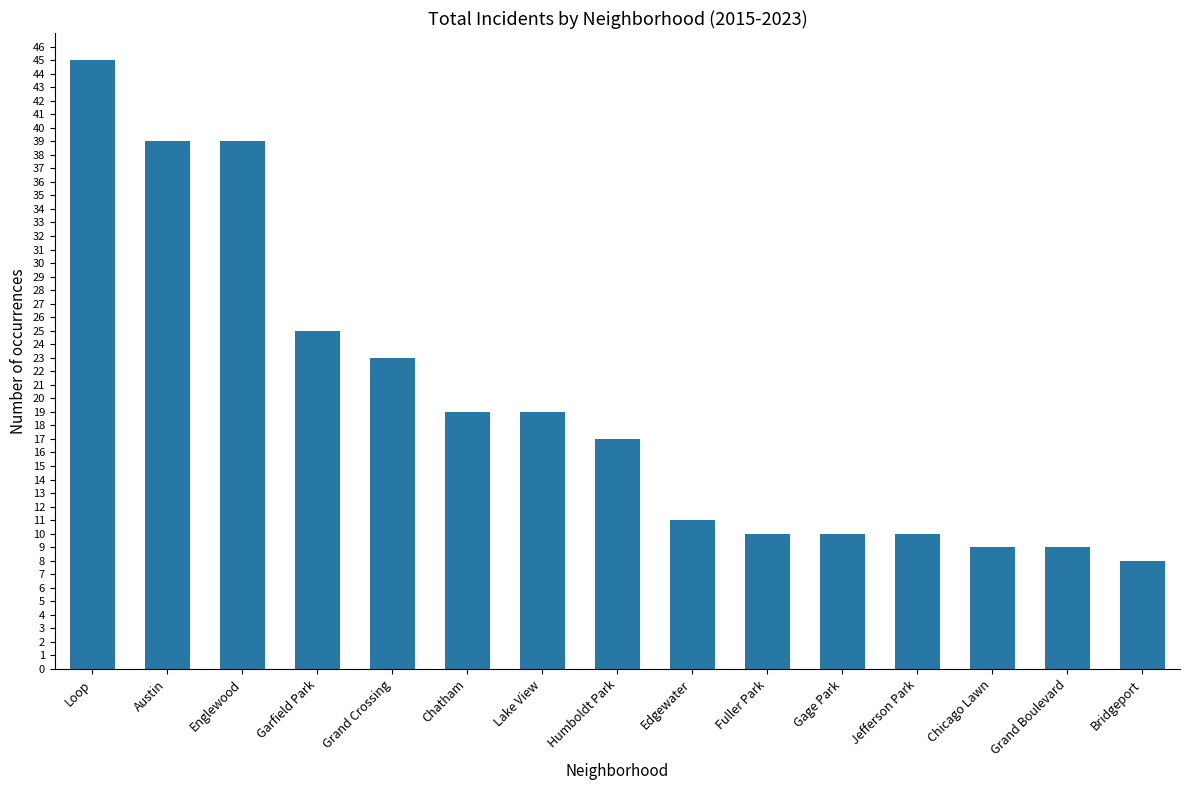

What is the change in value from Chatham to Chicago Lawn?

-10